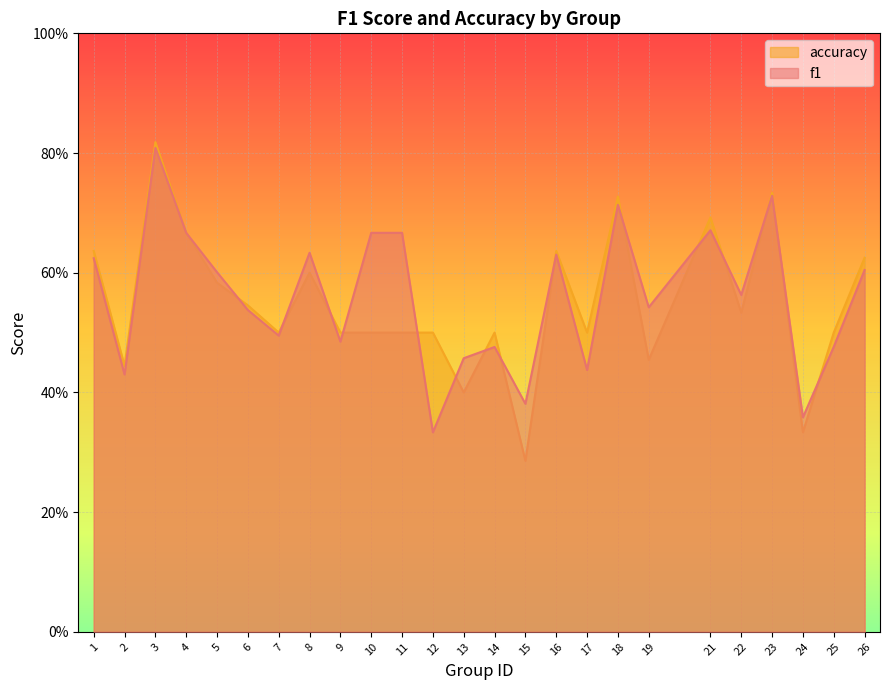

Rank the categories by accuracy value from lowest to highest.

15, 24, 13, 2, 19, 7, 9, 10, 11, 12, 14, 17, 25, 22, 6, 5, 8, 26, 1, 16, 4, 21, 18, 23, 3